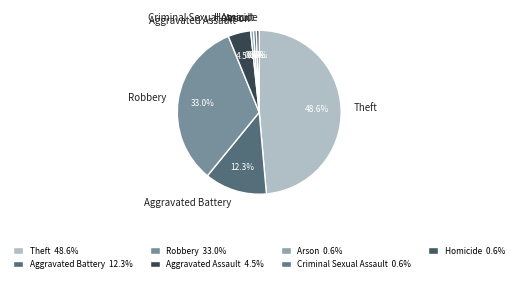

Between Criminal Sexual Assault and Aggravated Assault, which is larger?

Aggravated Assault